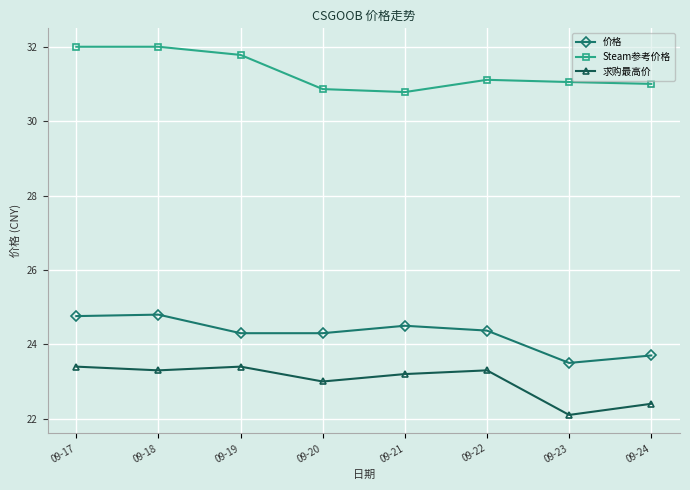

What is the difference between the maximum and minimum values in the 价格 series?

1.3